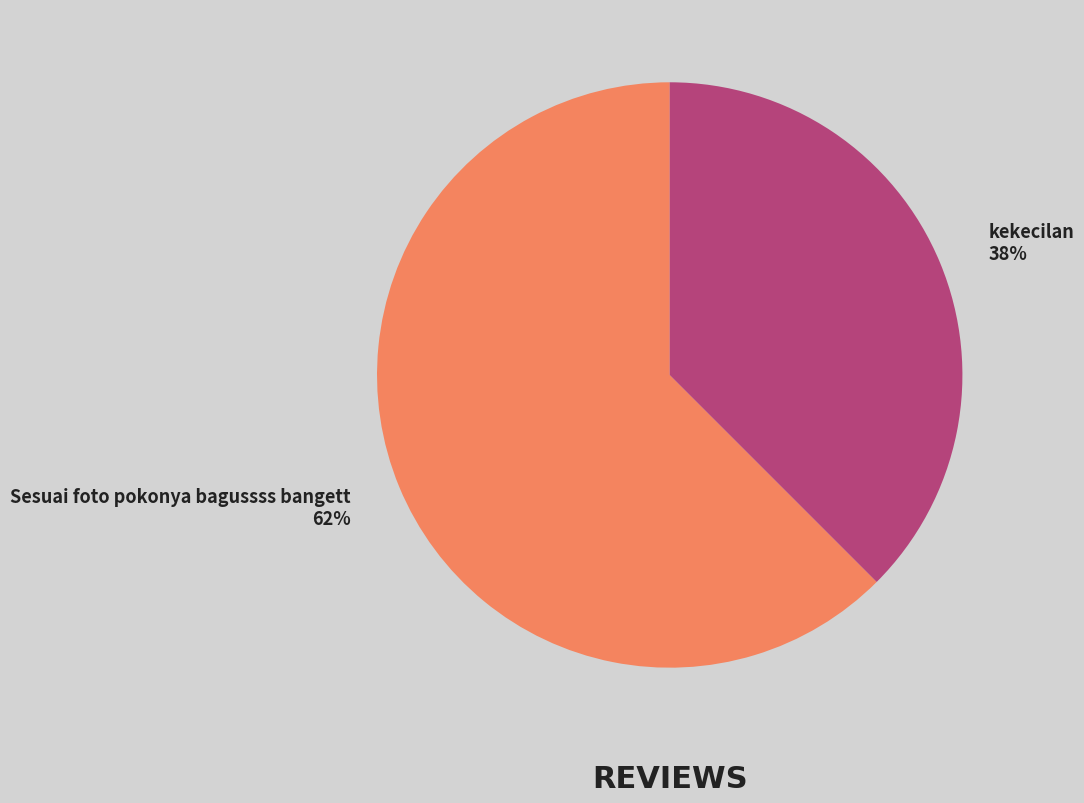

To the nearest percent, what percentage of the pie is Sesuai foto pokonya bagussss bangett?

62%